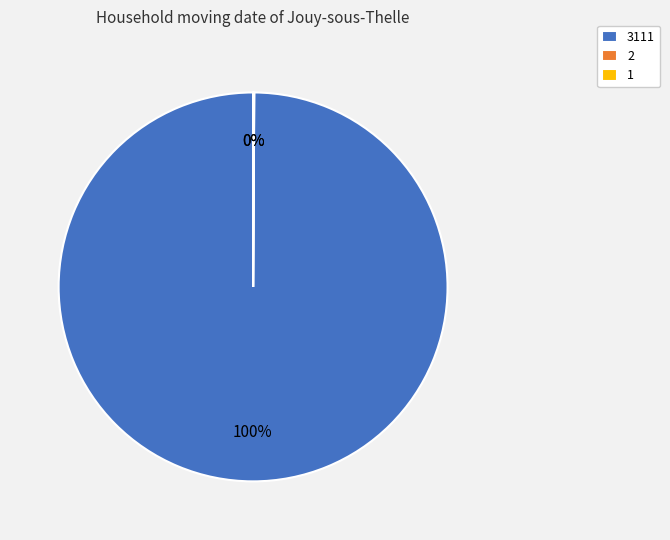

To the nearest percent, what is the average slice percentage?

33%